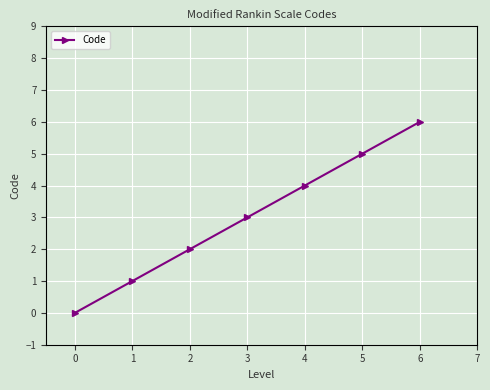

Between 3 and 1, which is larger?

3